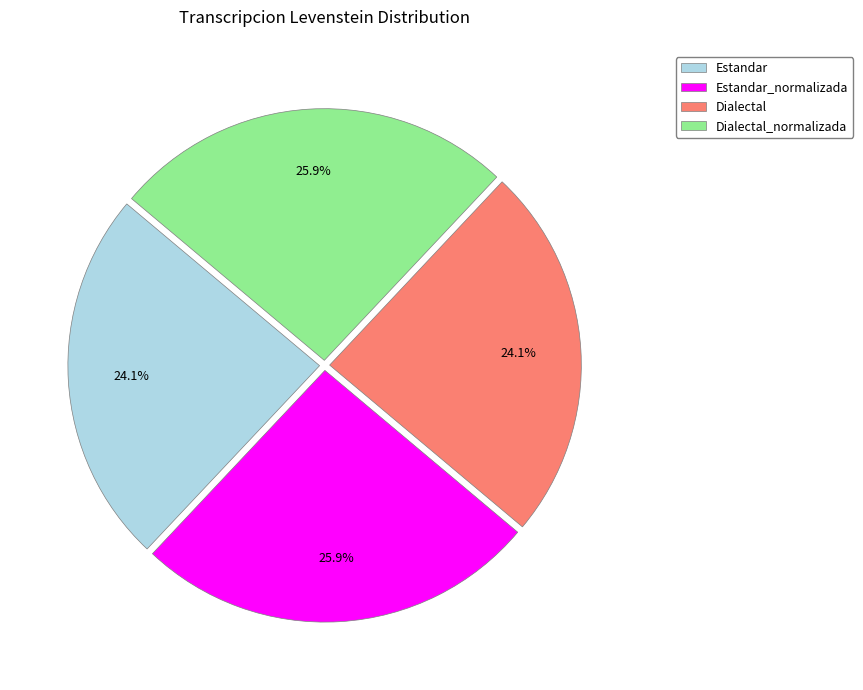

Combined, do Dialectal_normalizada and Estandar_normalizada account for over 50%?

Yes